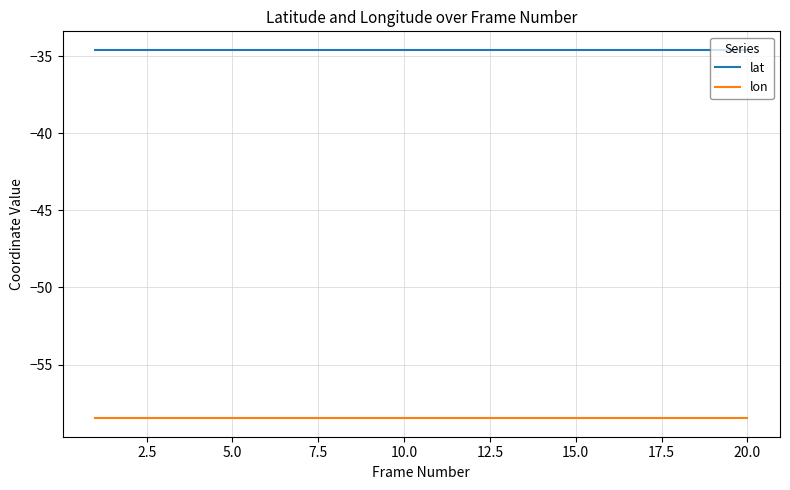

What is the greatest value displayed?

-34.6